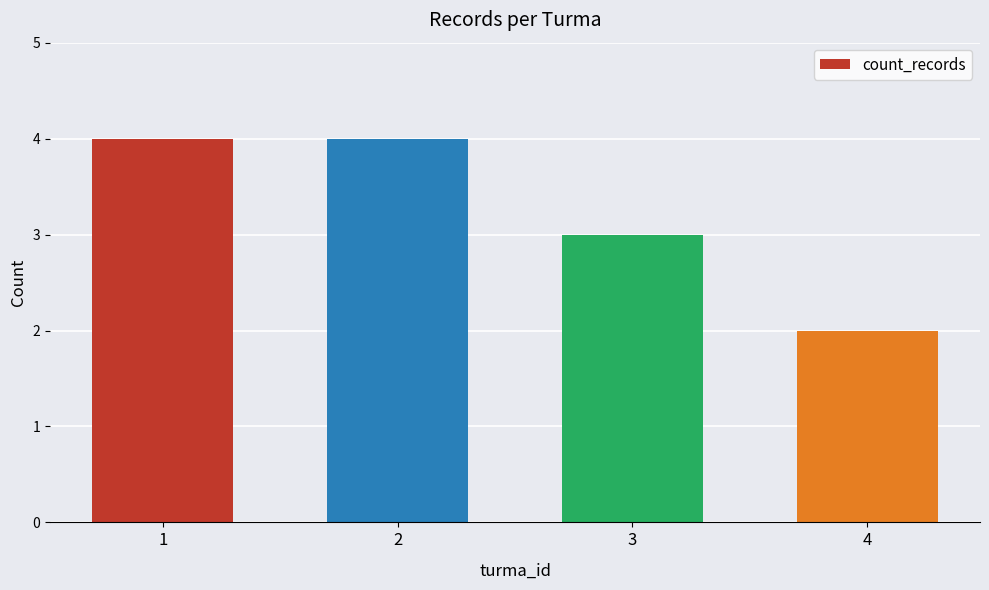

What value does the data have at 3?

3